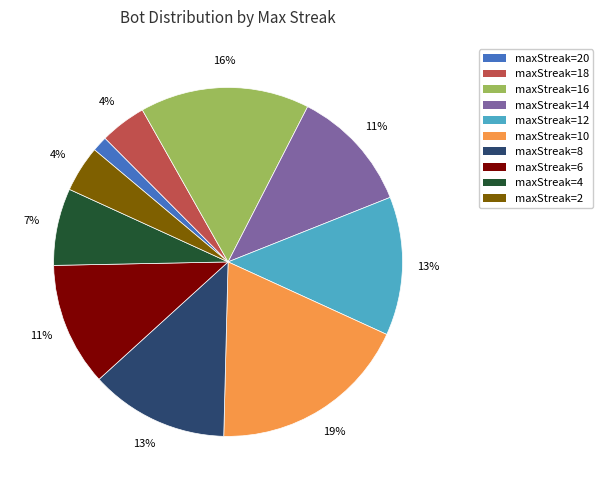

Count the number of slices in the pie.

10